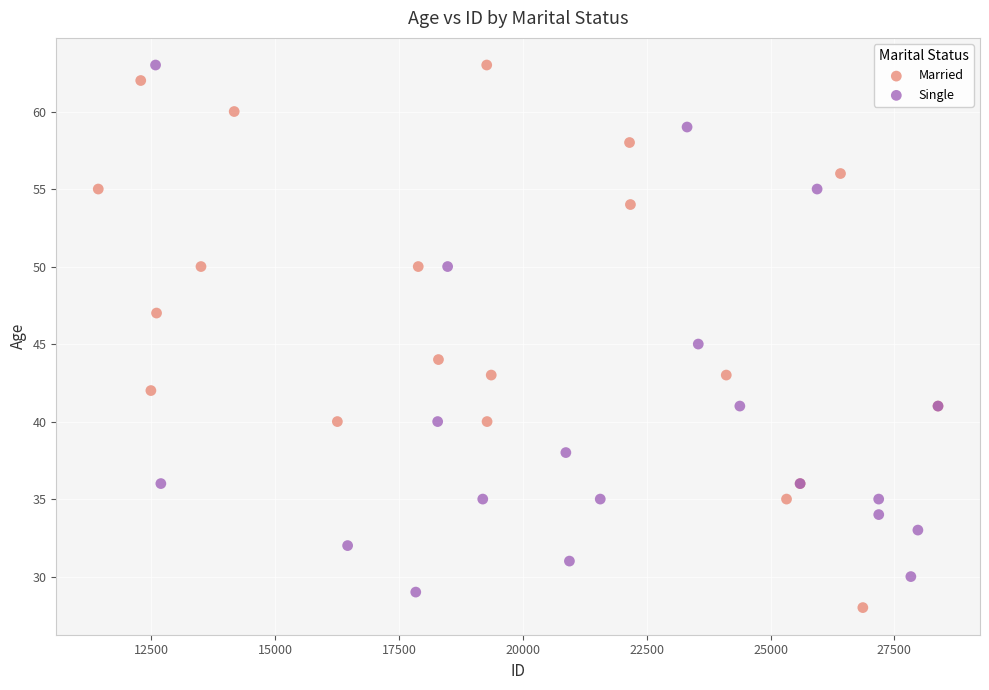

Which series has the largest Y range (max minus min)?

Married